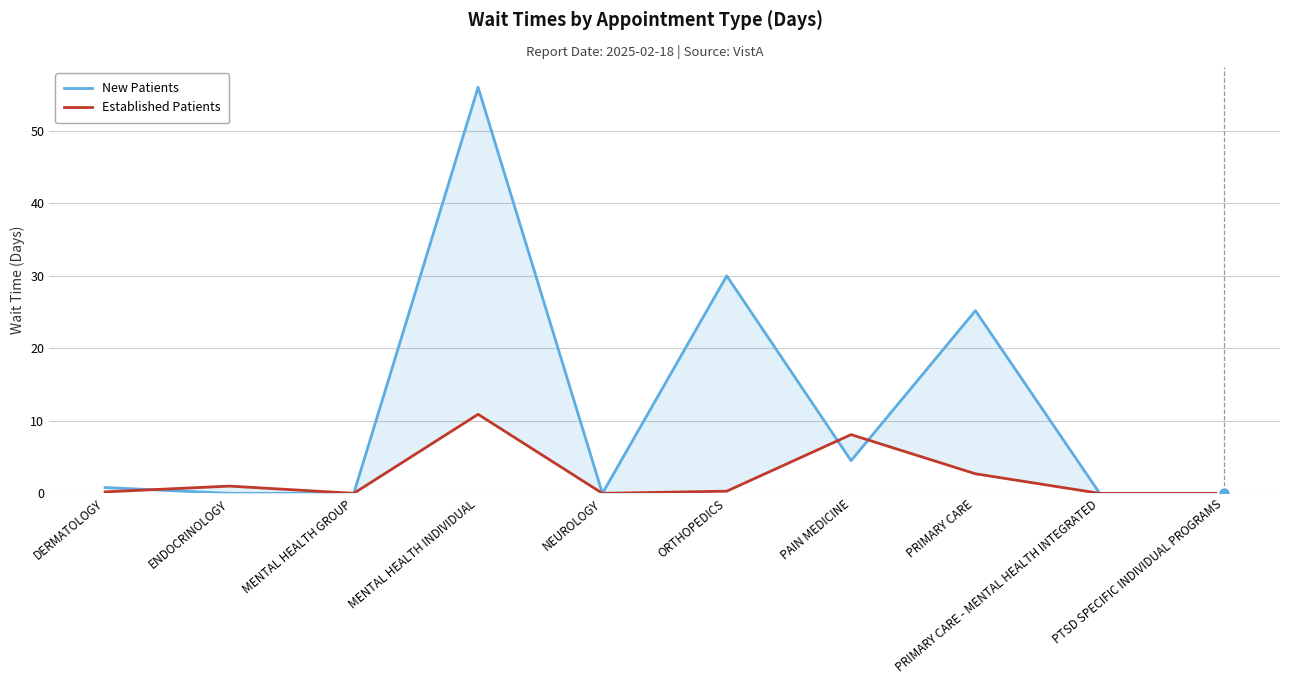

How many positive values does the Established Patients series have?

6